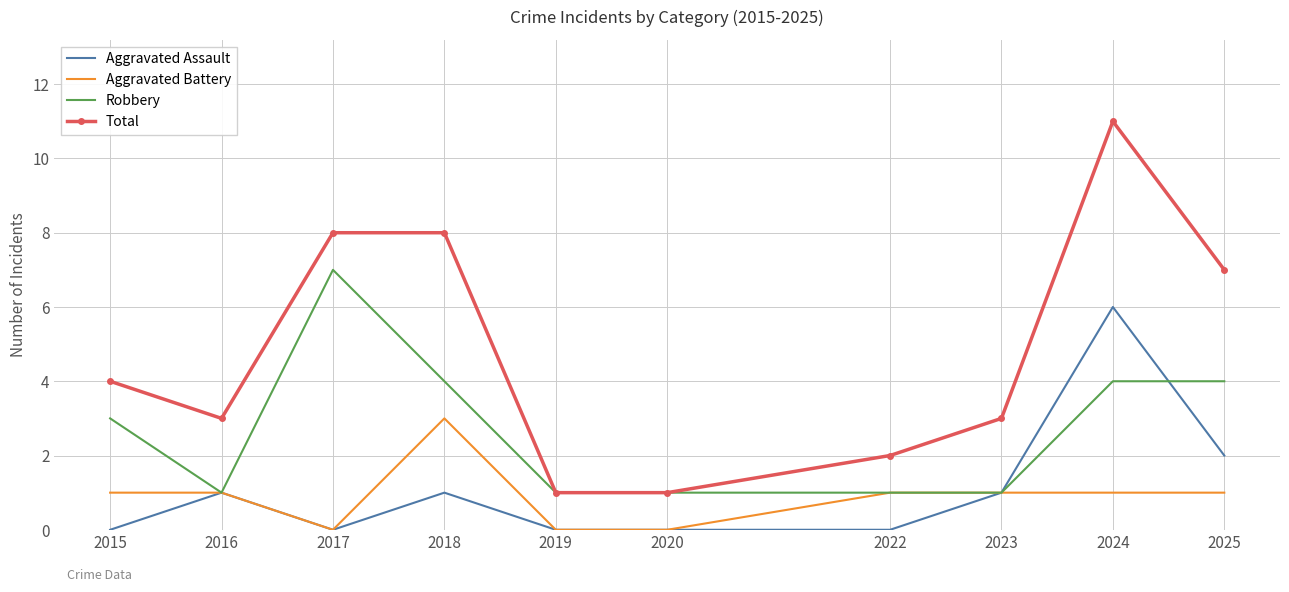

True or false: Aggravated Assault and Total cross at least once.

False